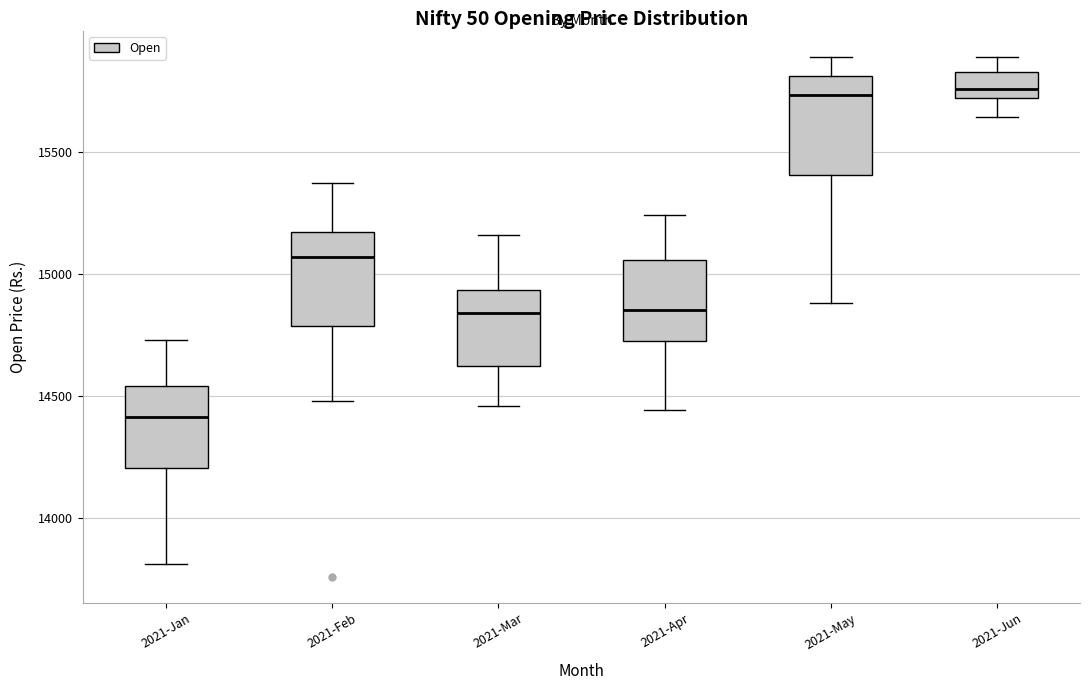

Reading left to right, transcribe this box plot: for each box, give where its median line is, the range the box spans, and where its two whiskers end, as read against the y-axis. The values are not printed on the chart, so give them approximately, as read against the axis.

2021-Jan: median 14400, box 14200 to 14550, whiskers 13800 to 14750
2021-Feb: median 15050, box 14800 to 15150, whiskers 14500 to 15350
2021-Mar: median 14850, box 14600 to 14950, whiskers 14450 to 15150
2021-Apr: median 14850, box 14750 to 15050, whiskers 14450 to 15250
2021-May: median 15750, box 15400 to 15800, whiskers 14900 to 15900
2021-Jun: median 15750, box 15700 to 15850, whiskers 15650 to 15900